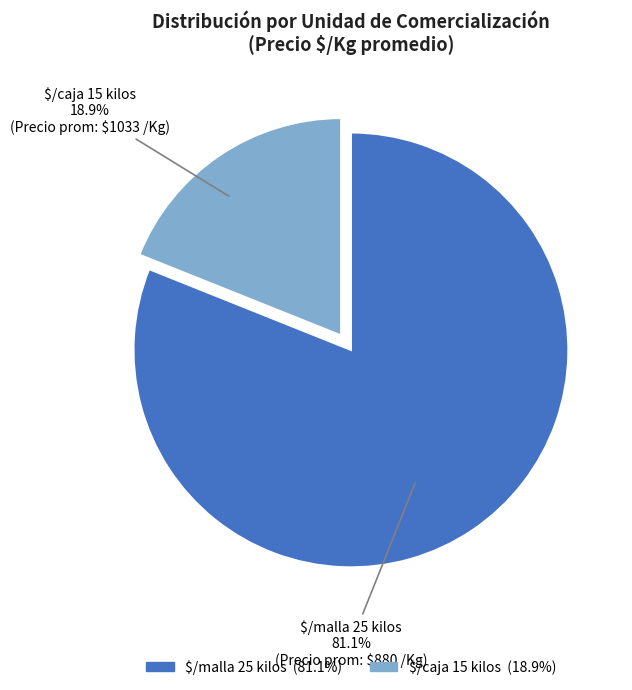

Which slice is the largest?

$/malla 25 kilos